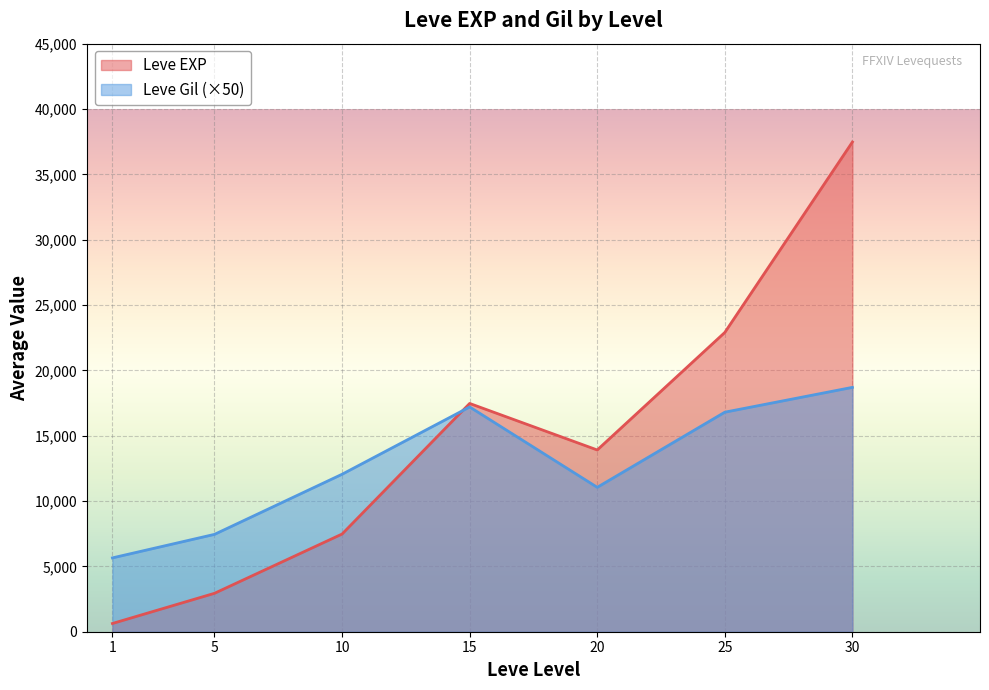

How many lines are shown in the chart?

2